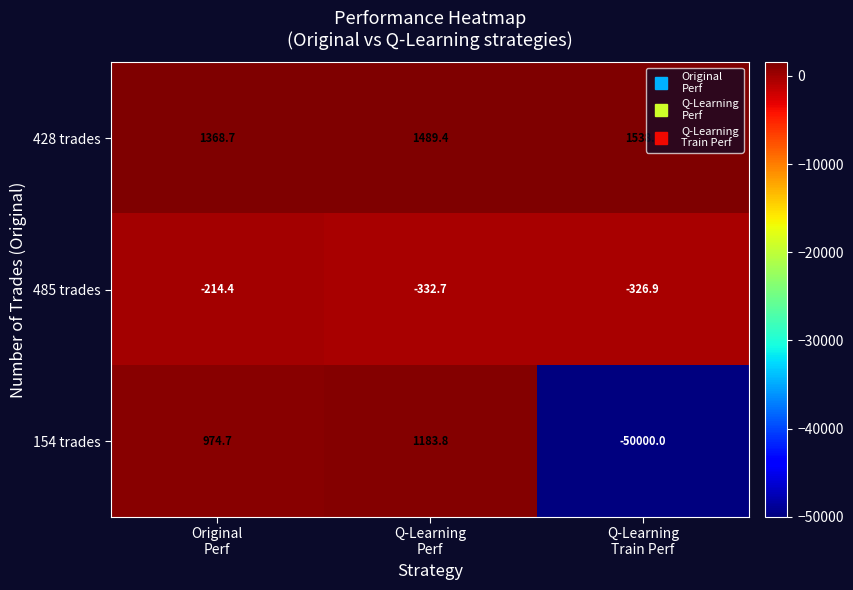

Reading left to right, extract all data points from this chart.

428 trades: 1368.7	1489.4	1538.8
485 trades: -214.4	-332.7	-326.9
154 trades: 974.7	1183.8	-50000.0